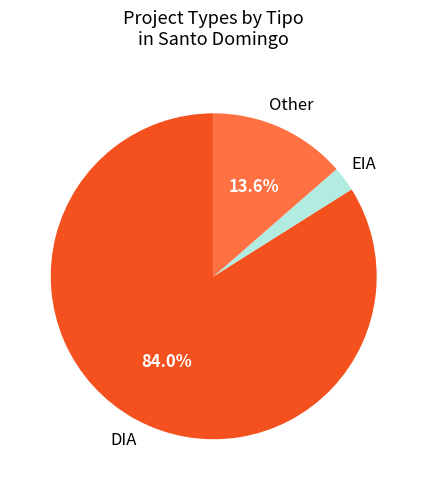

Is there a majority slice in this chart?

Yes